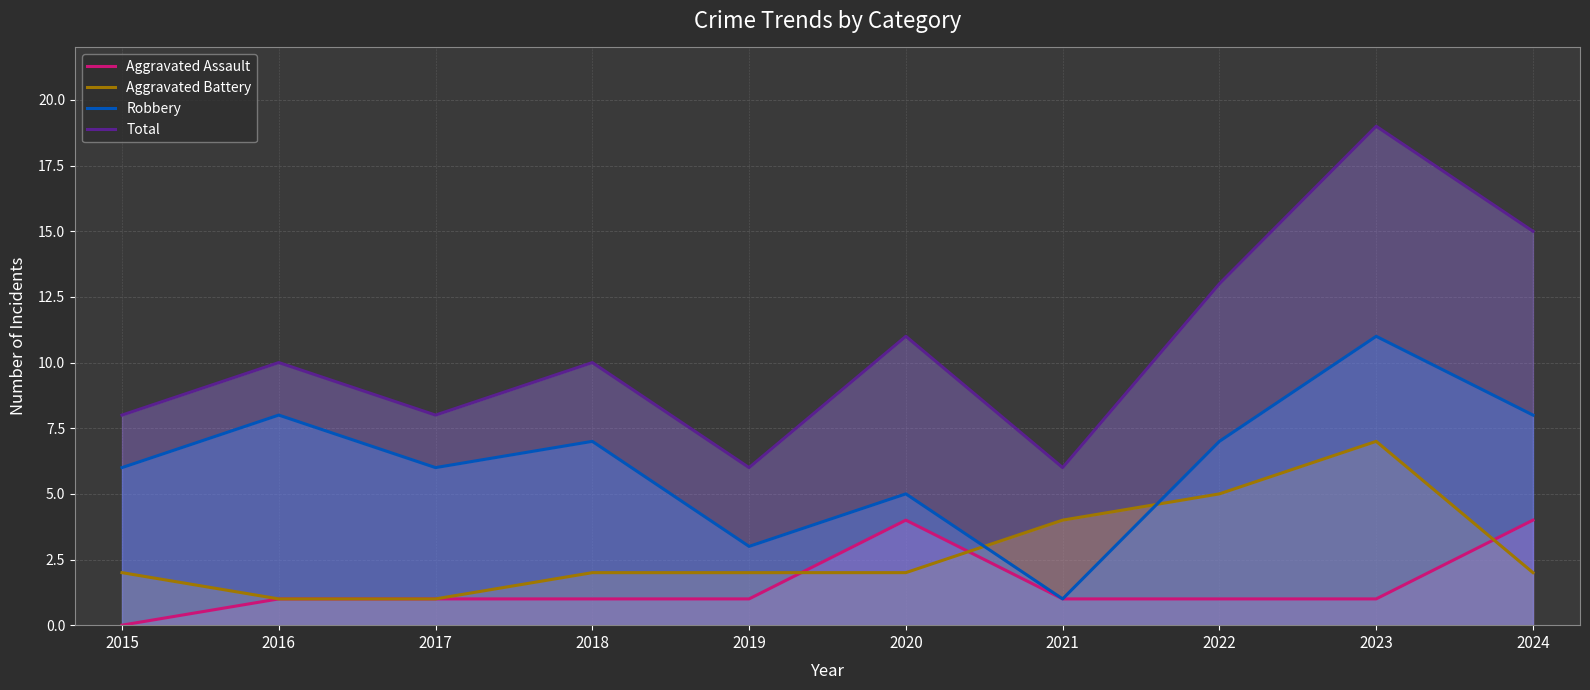

What are all the series names shown in the legend?

Aggravated Assault, Aggravated Battery, Robbery, Total